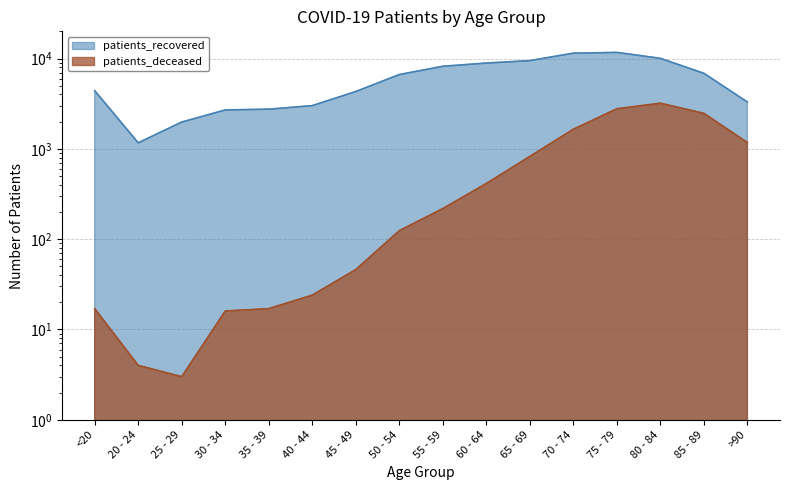

Is the value of patients_deceased at 35 - 39 greater than the value of patients_recovered at <20?

No